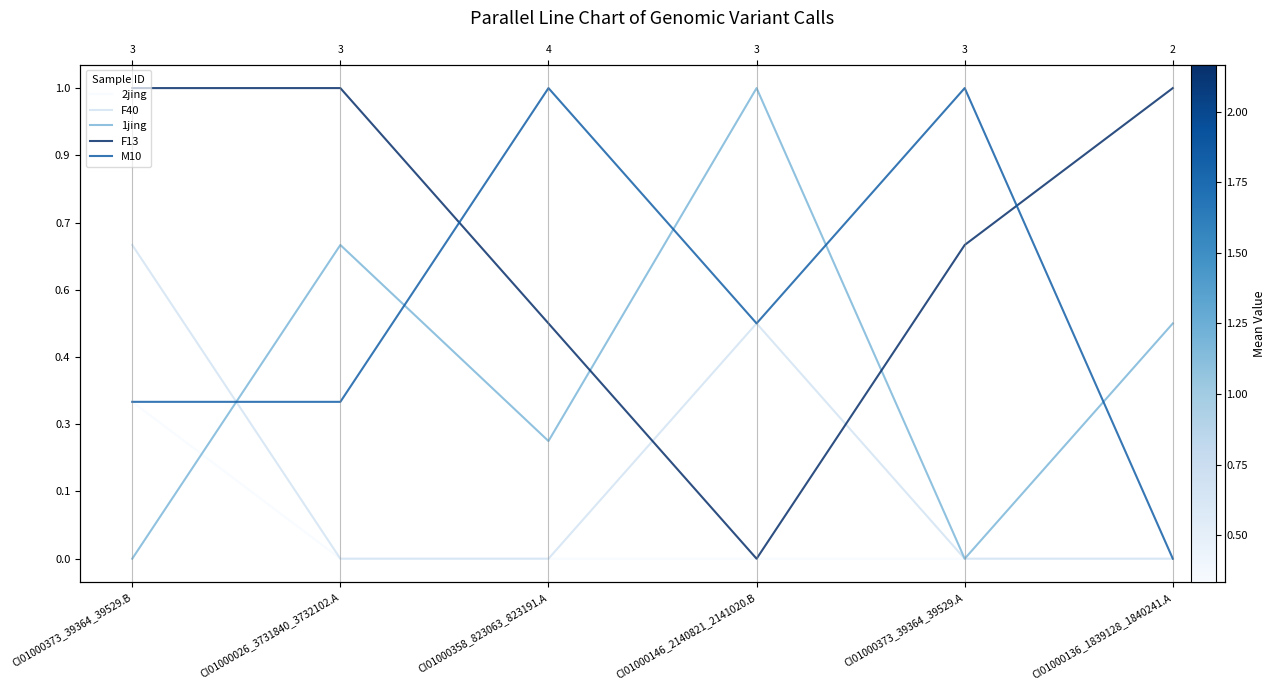

At which category does the chart reach its peak across all series?

CI01000146_2140821_2141020.B